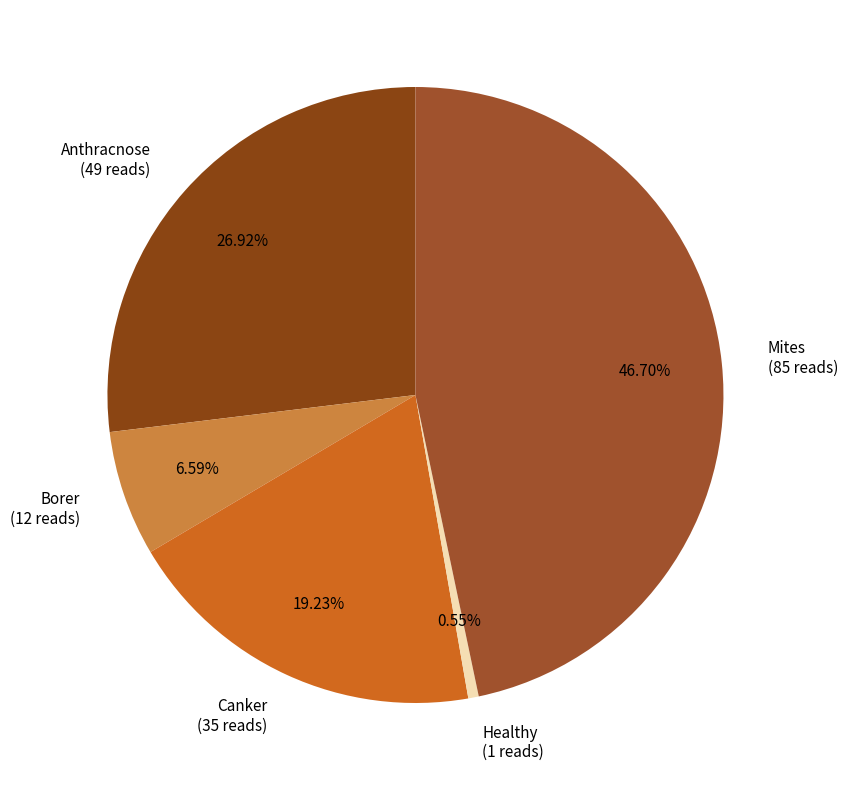

Rank the categories by value from highest to lowest.

Mites, Anthracnose, Canker, Borer, Healthy